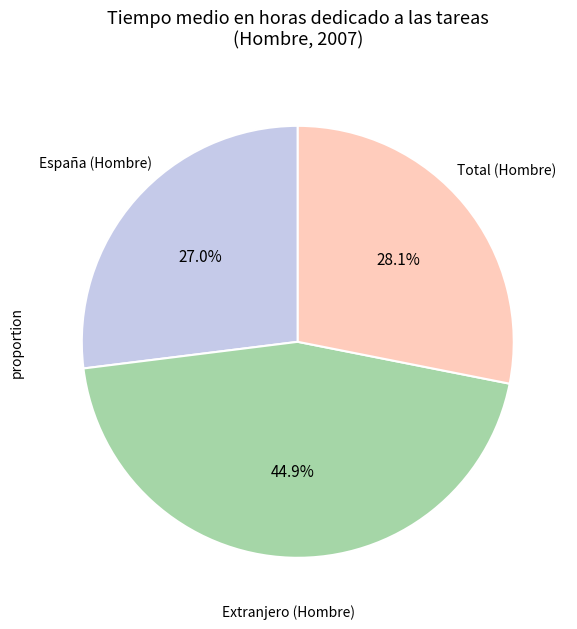

Is there any slice that represents more than half of the pie?

No